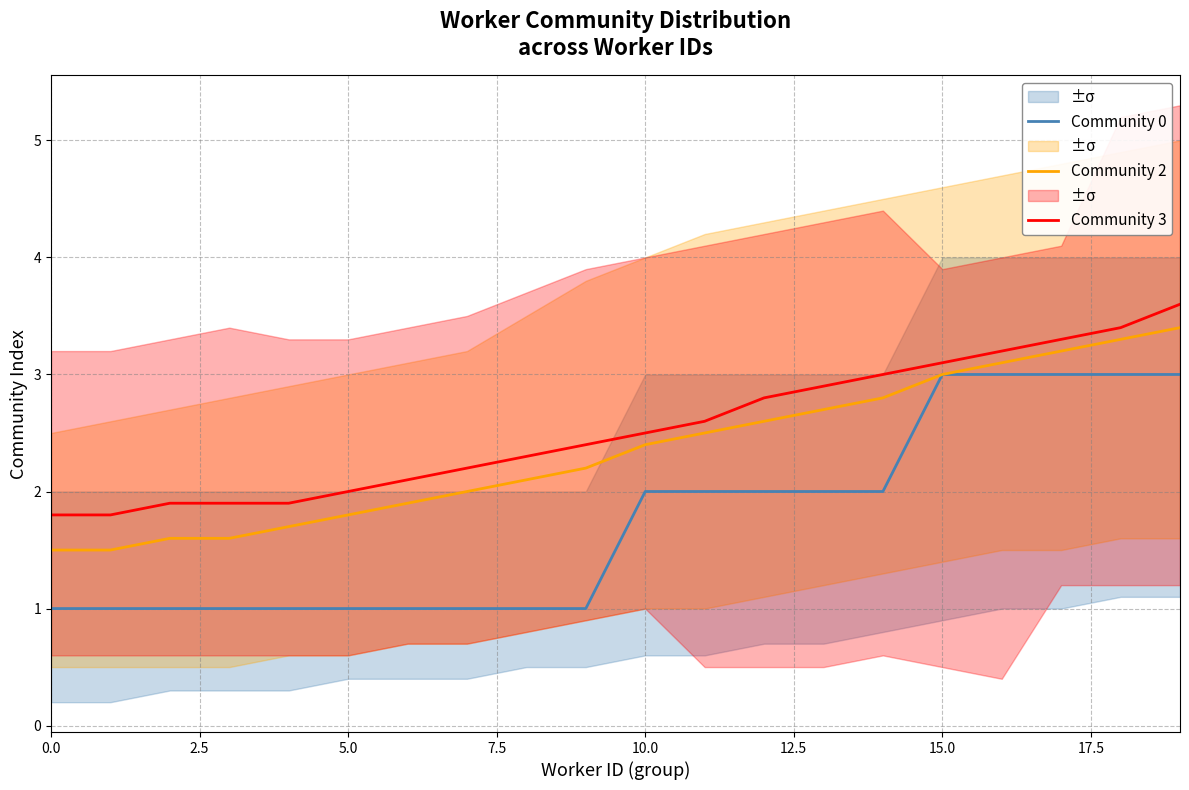

At how many categories does at least one series exceed 2?

14